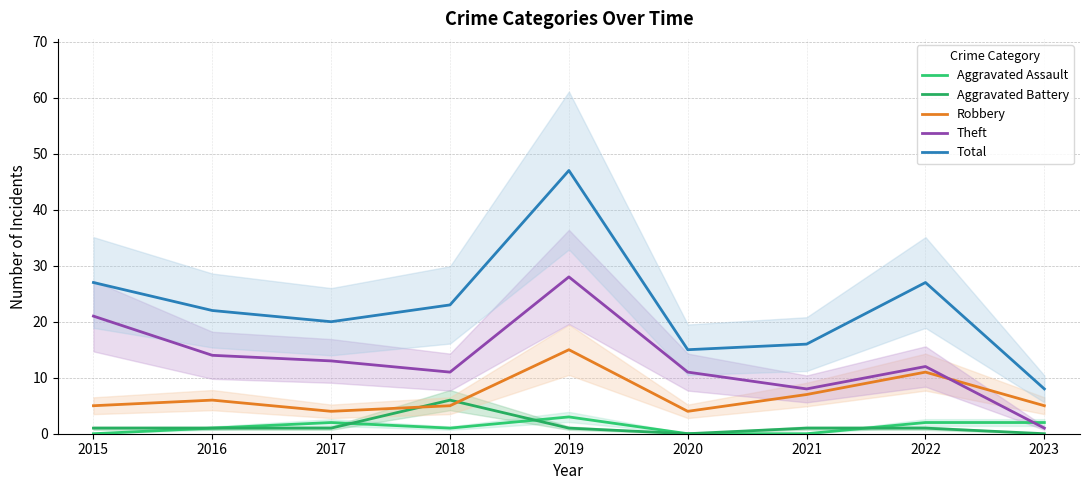

How many data points in Total are less than 22?

4